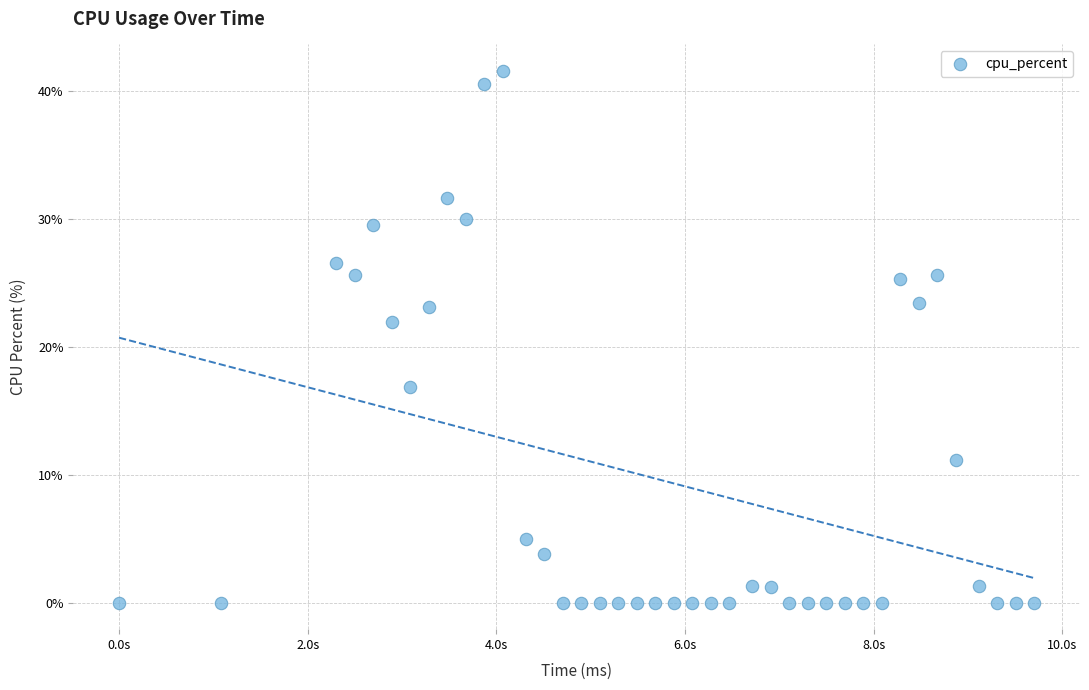

What is the range of X values (max minus min)?

9702.0